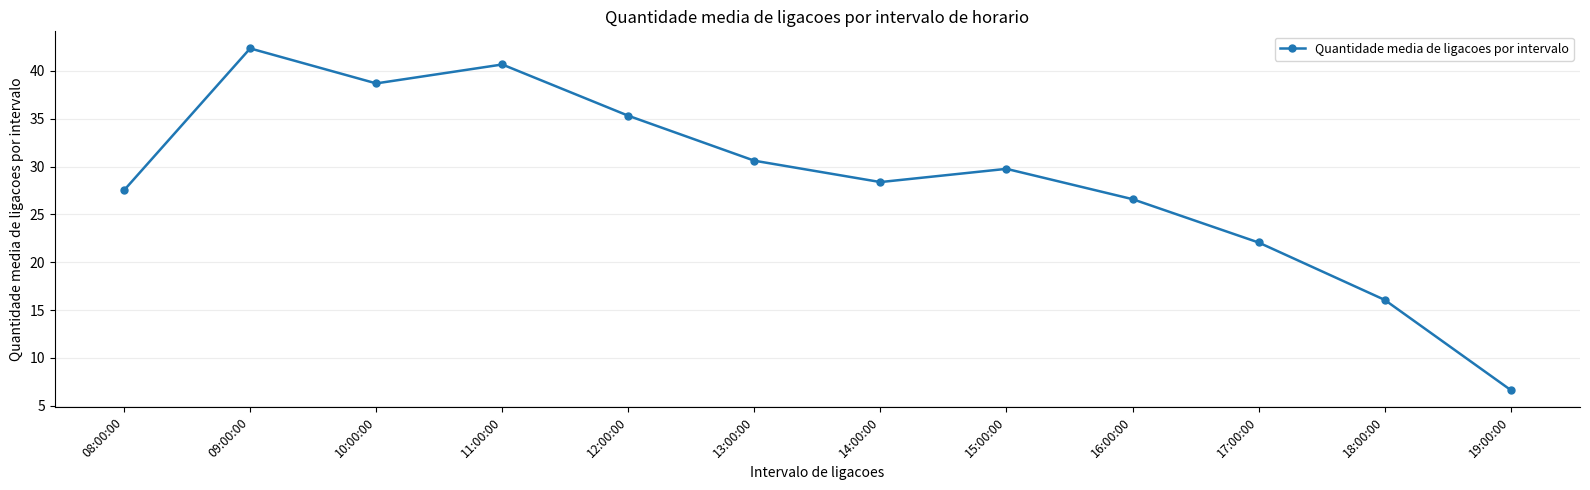

At which category does the chart reach its minimum across all series?

19:00:00